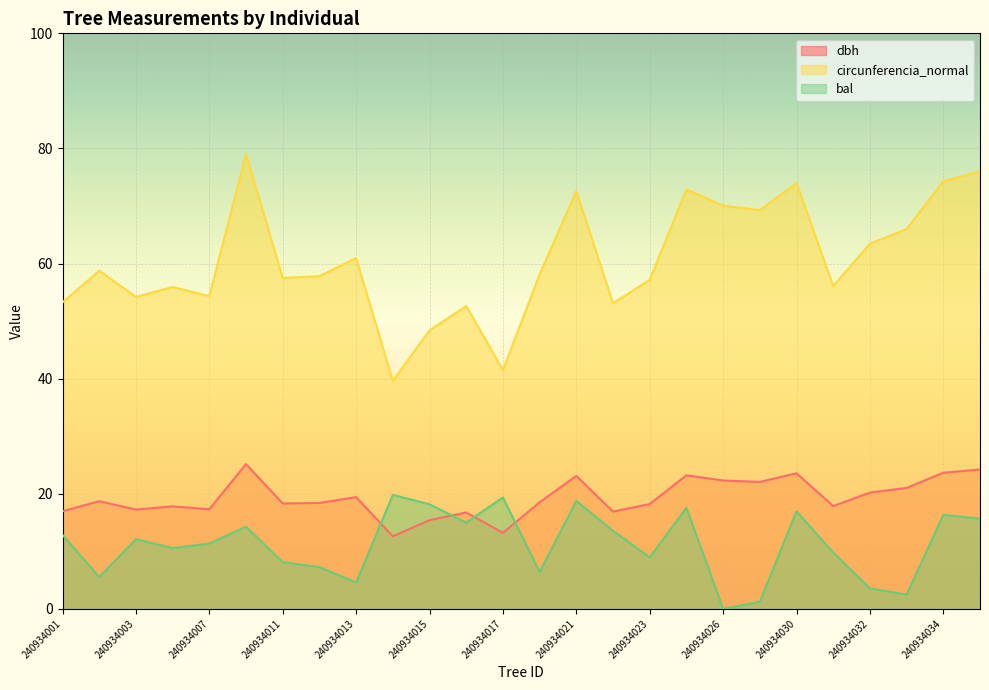

Rank the series at 240934031 from highest to lowest value.

circunferencia_normal, dbh, bal